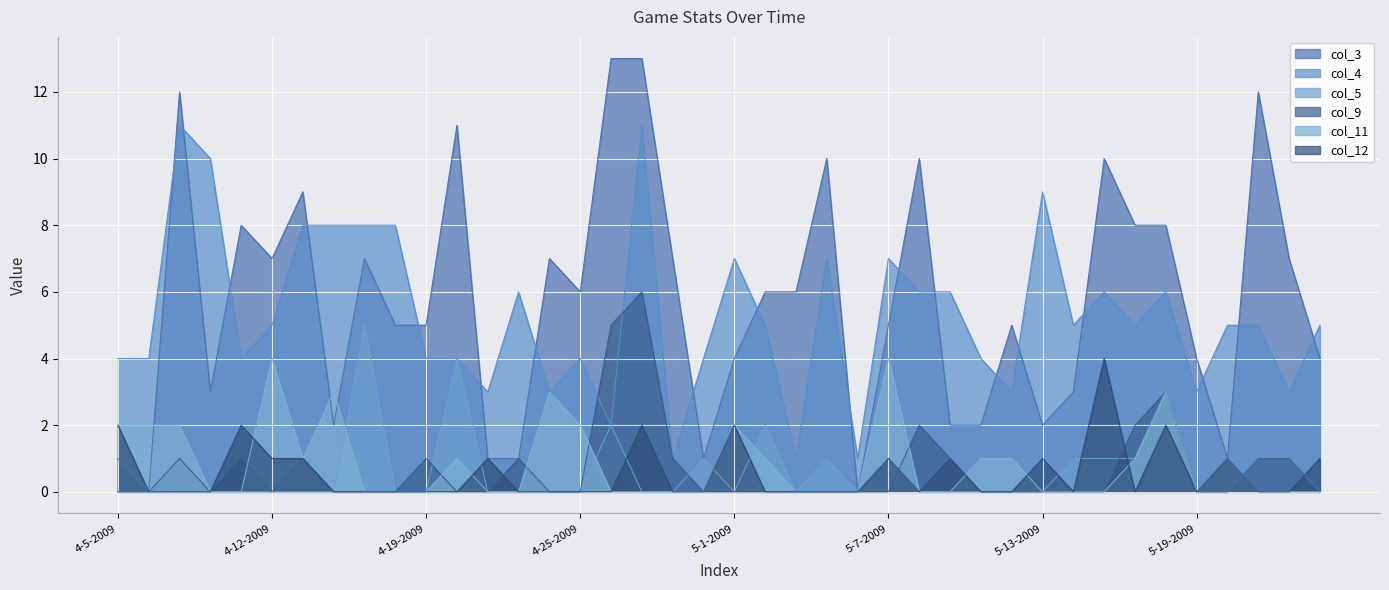

Is it true that col_9 equals 0 at 5-10-2009?

True